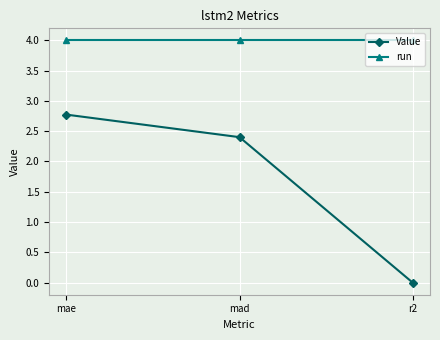

Which series changed the most between mad and r2?

Value